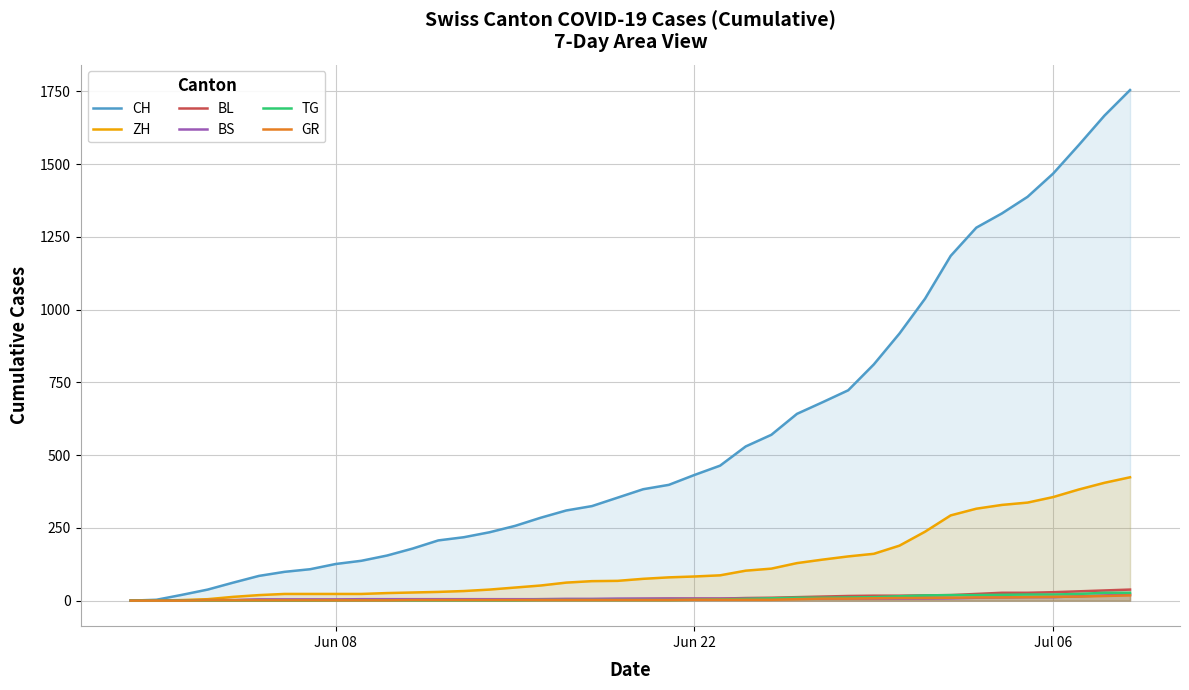

Which series has the largest total across all categories?

CH